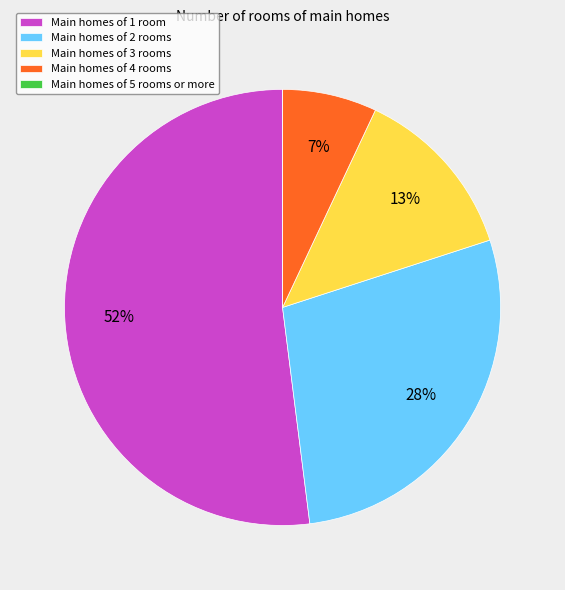

Is the sum of Main homes of 2 rooms and Main homes of 3 rooms greater than half?

No